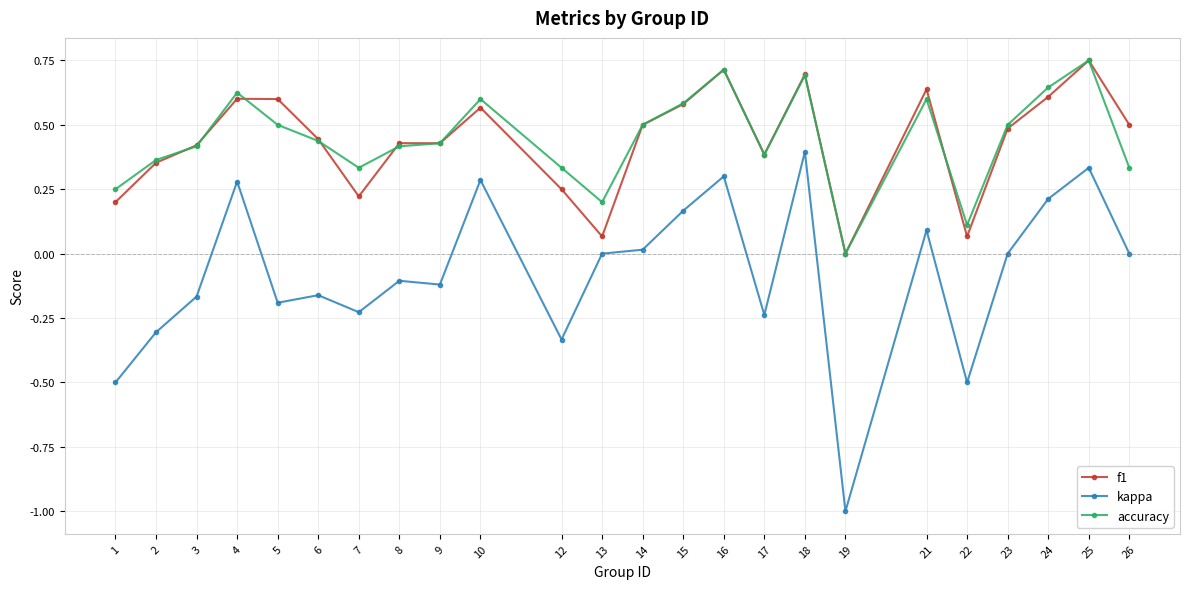

Is it true that kappa equals 0.0 at 26?

True